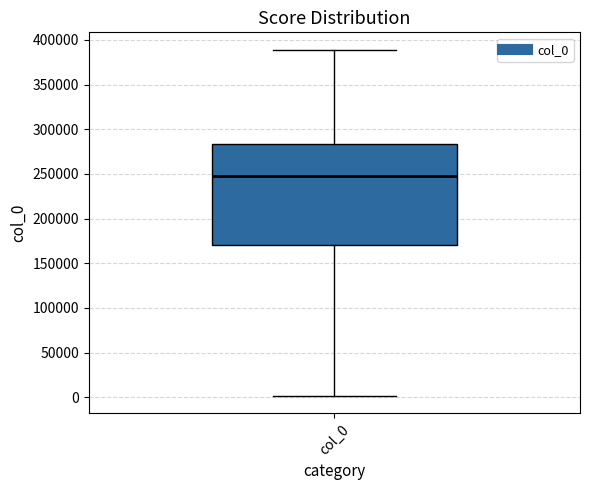

Where does the median line of the box for col_0 sit on the y-axis? The values are not printed on the chart, so give them approximately, as read against the axis.

245000